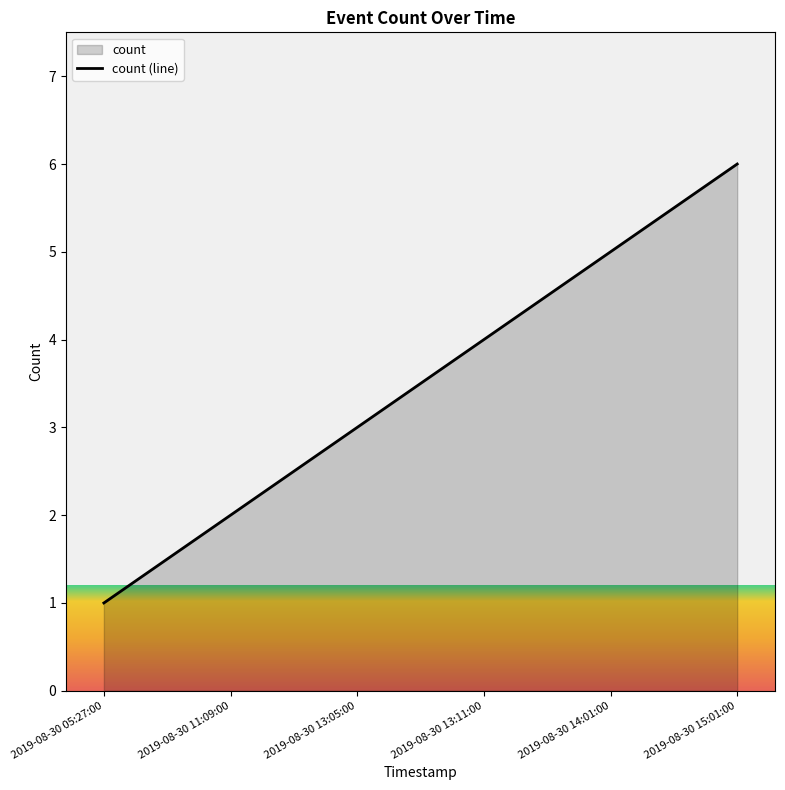

How many values are below 4?

3